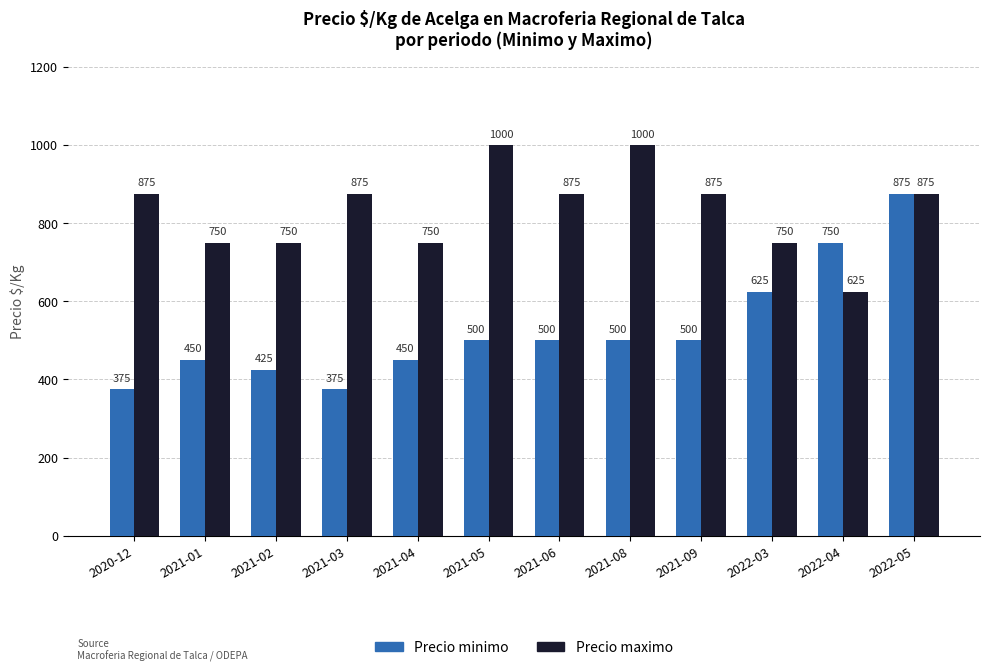

List the series in order of their peak value, highest first.

Precio maximo, Precio minimo